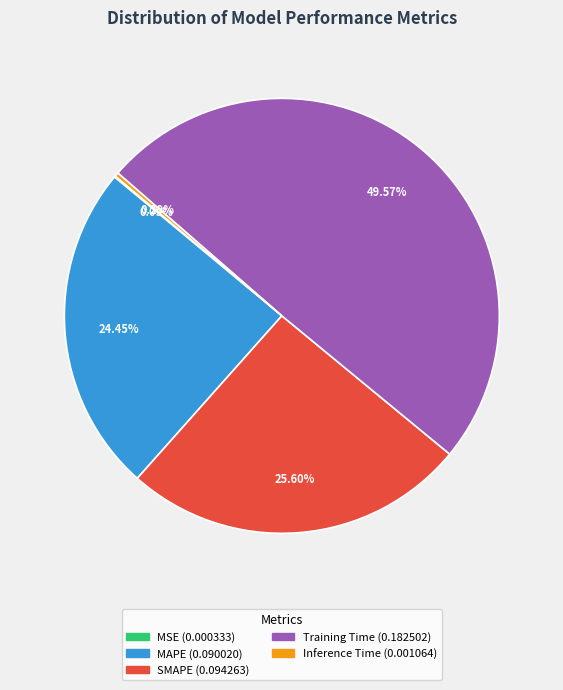

Which category has the biggest portion of the pie?

Training Time